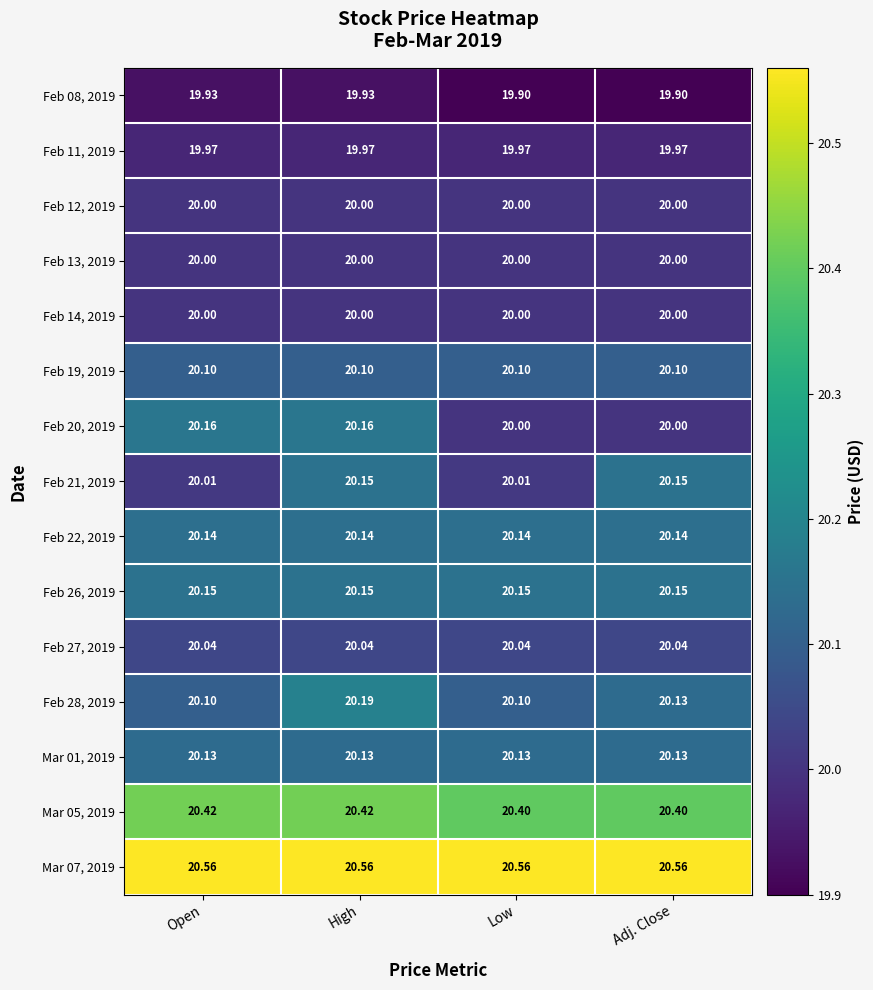

At how many categories does at least one series exceed 19?

4